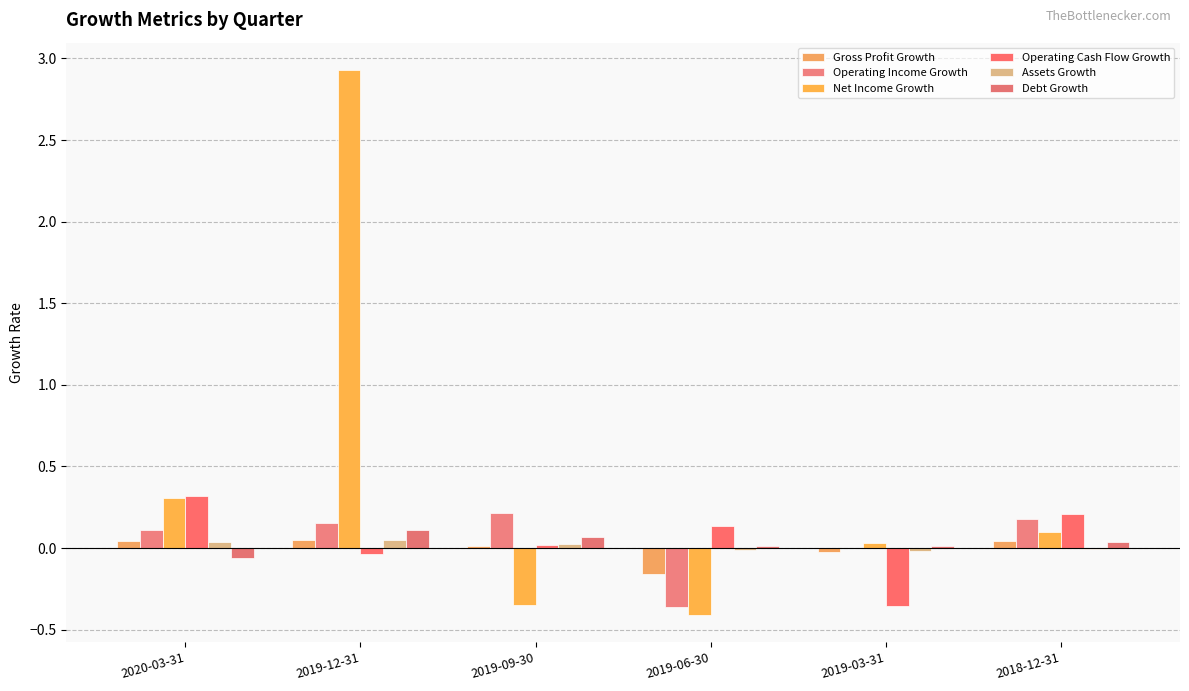

Does the chart contain stacked bars?

No